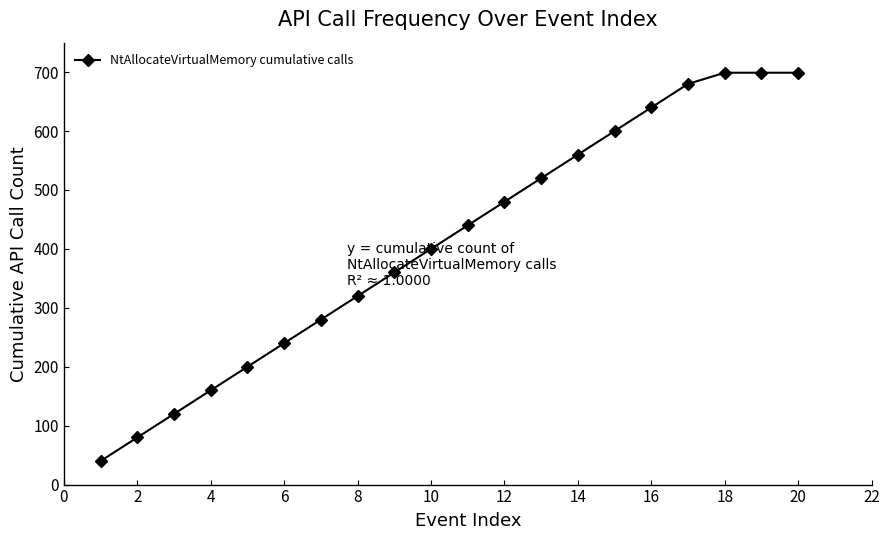

What is the average value?

411